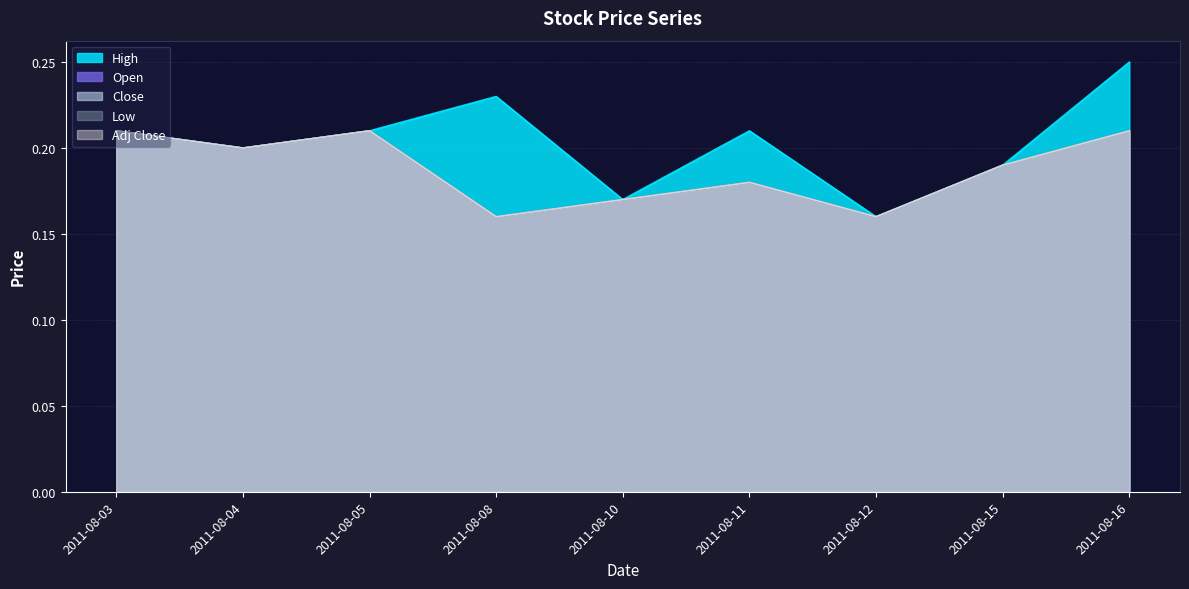

True or false: Open and Low intersect in this chart.

False